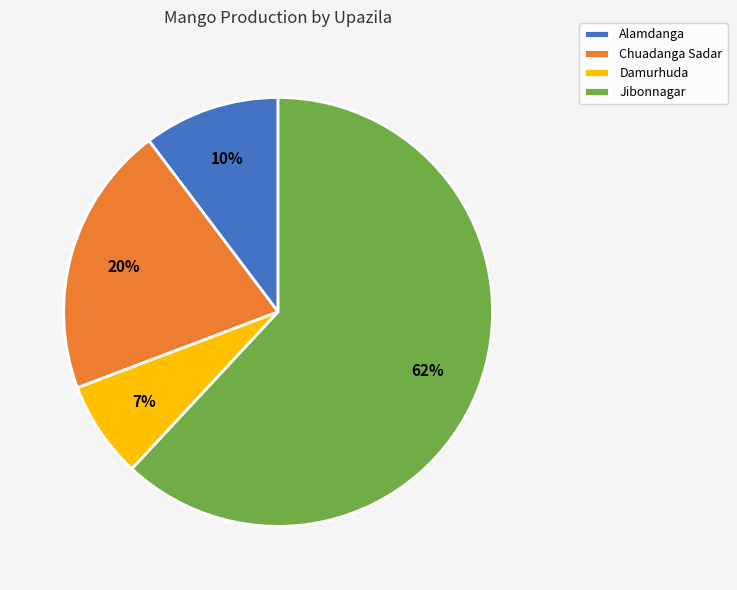

How many slices are in this pie chart?

4